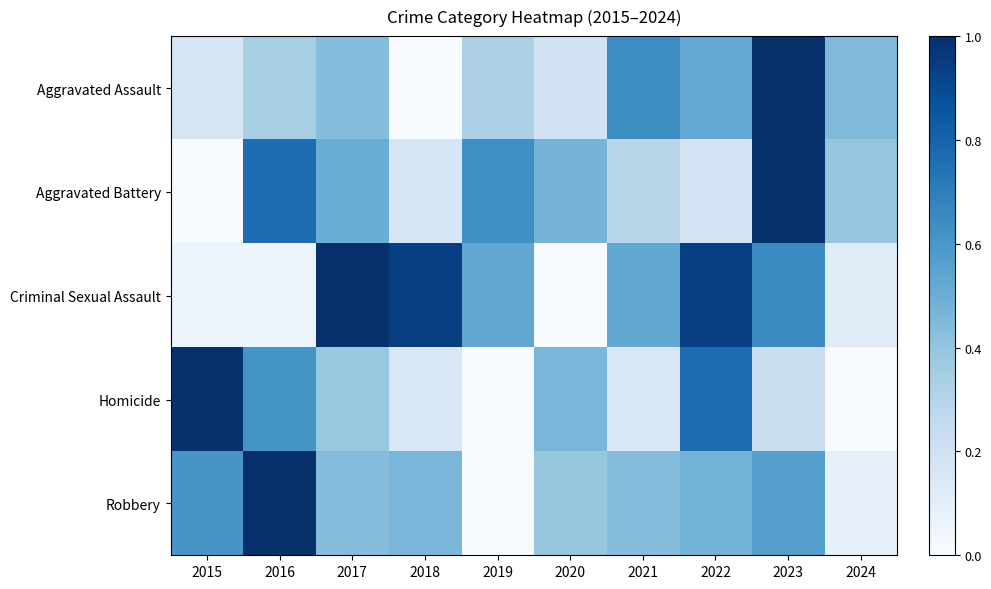

At how many categories does at least one series exceed 0?

10